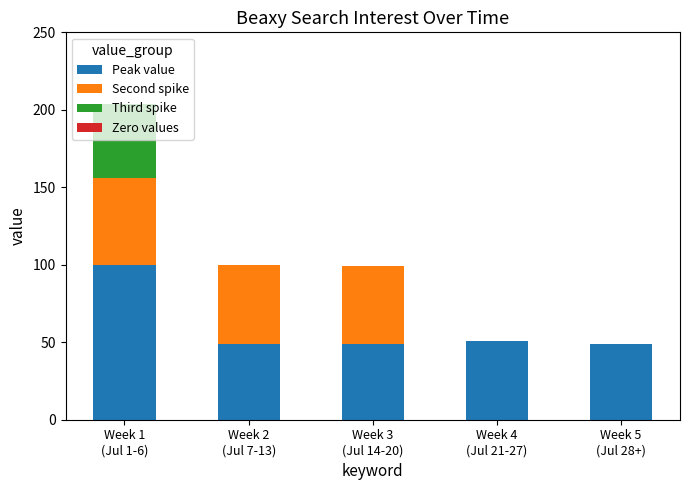

What is the maximum value for Peak value?

100